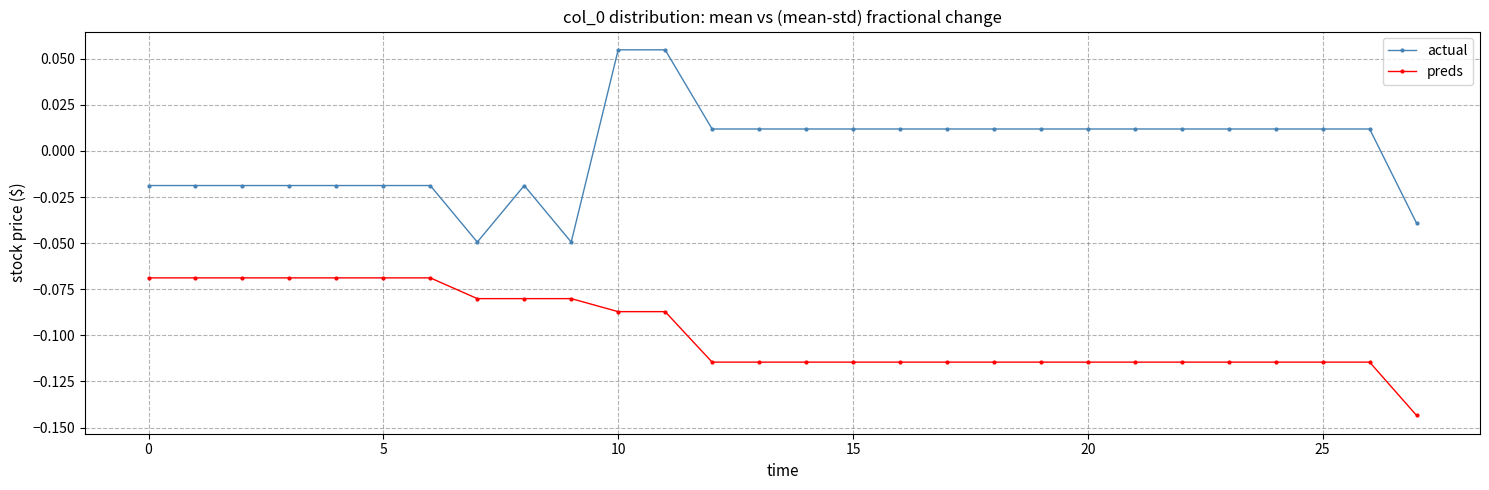

At how many categories does at least one series exceed 0?

17